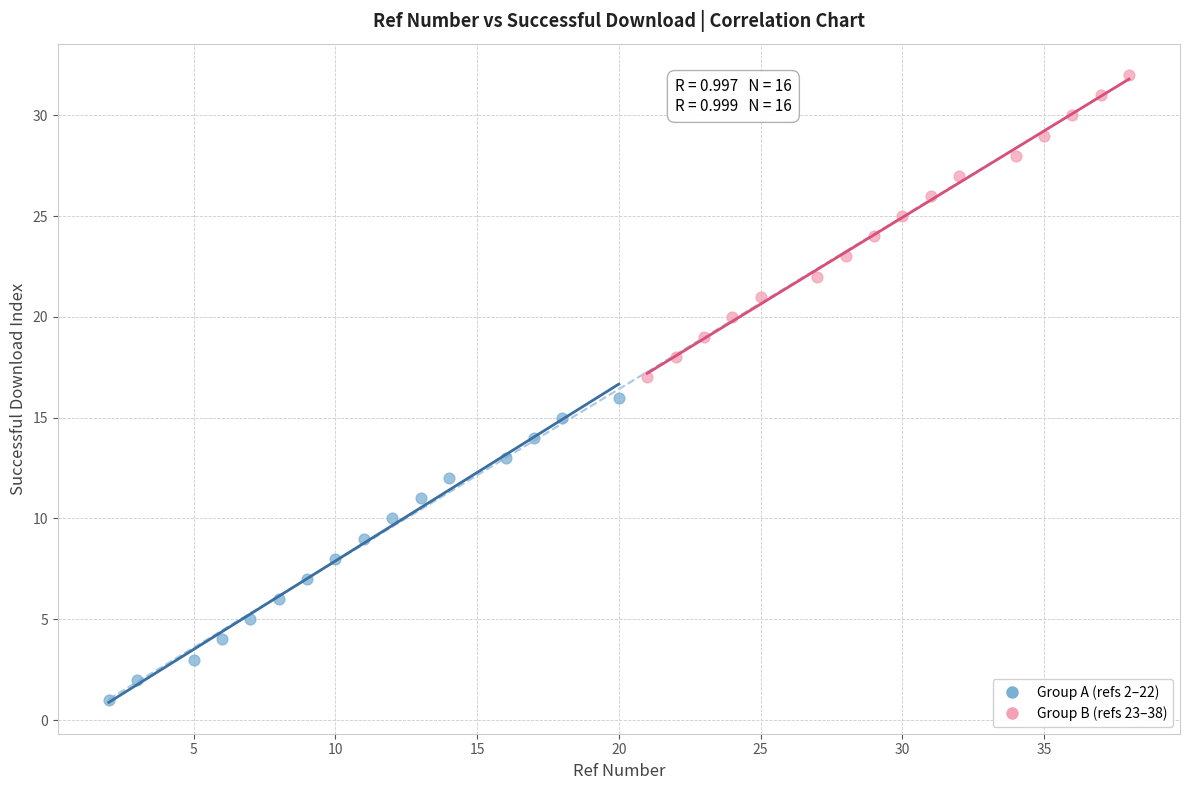

Which series reaches the minimum Y coordinate?

Group A (refs 2–22)